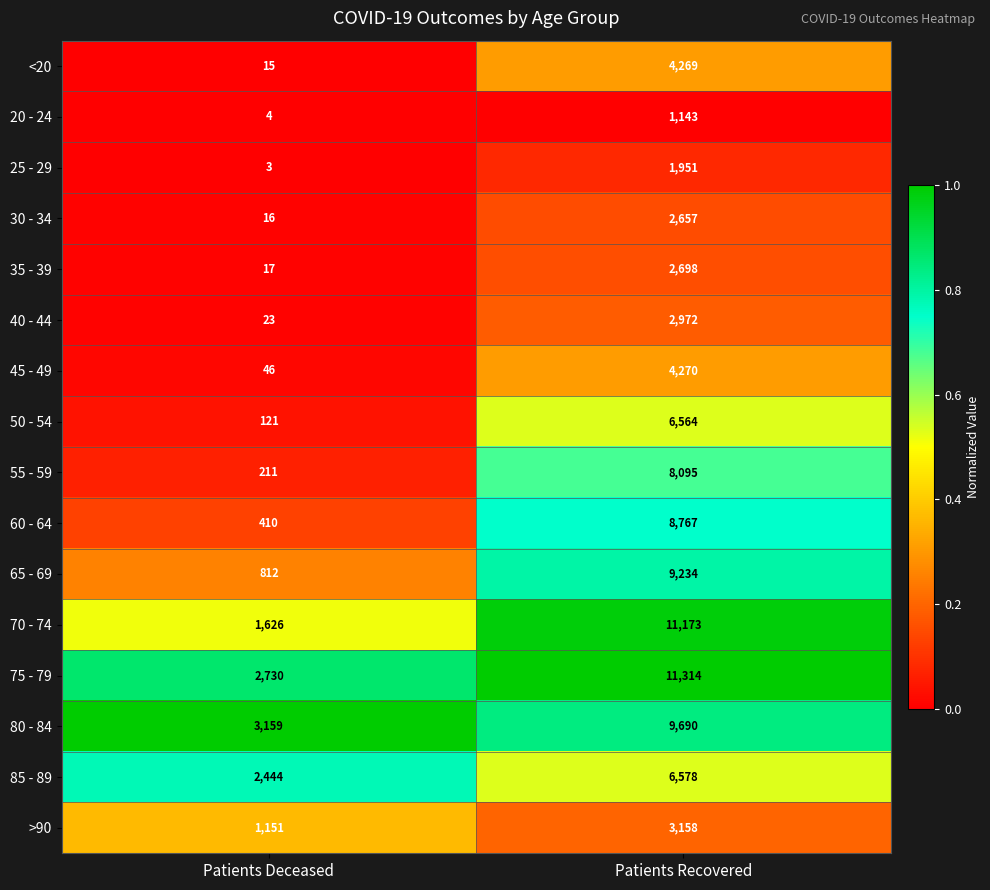

Which category has the lowest value in the 80 - 84 series?

Patients Deceased